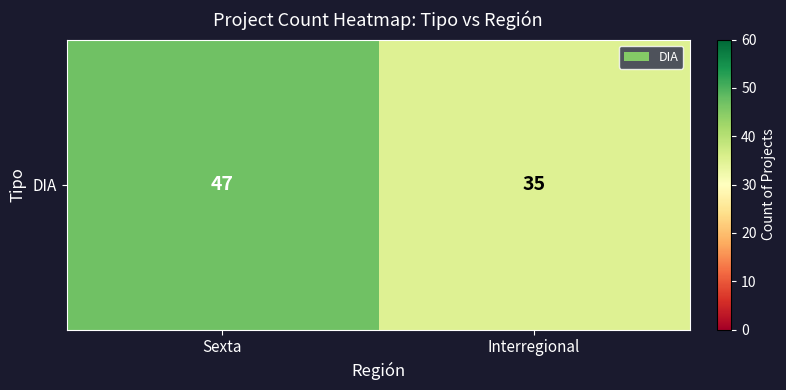

What is the sum of all values?

82